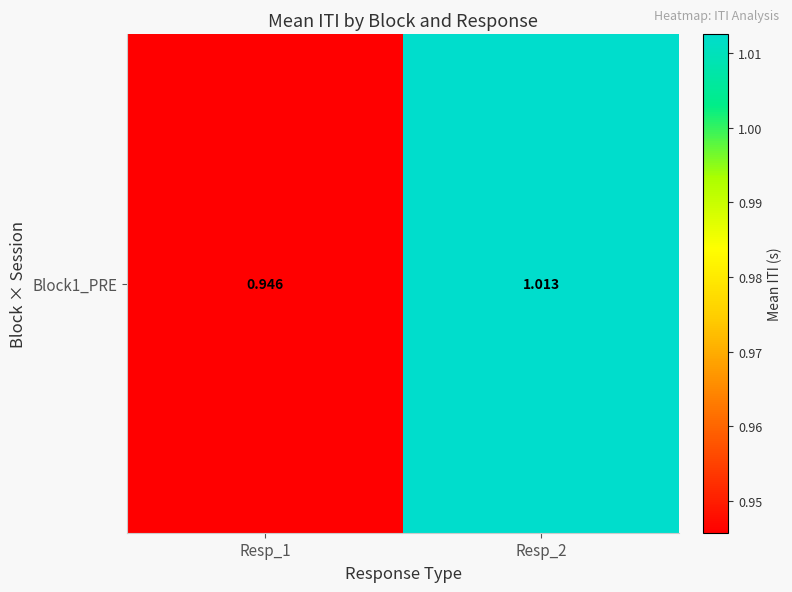

Count the number of values greater than 1.

1